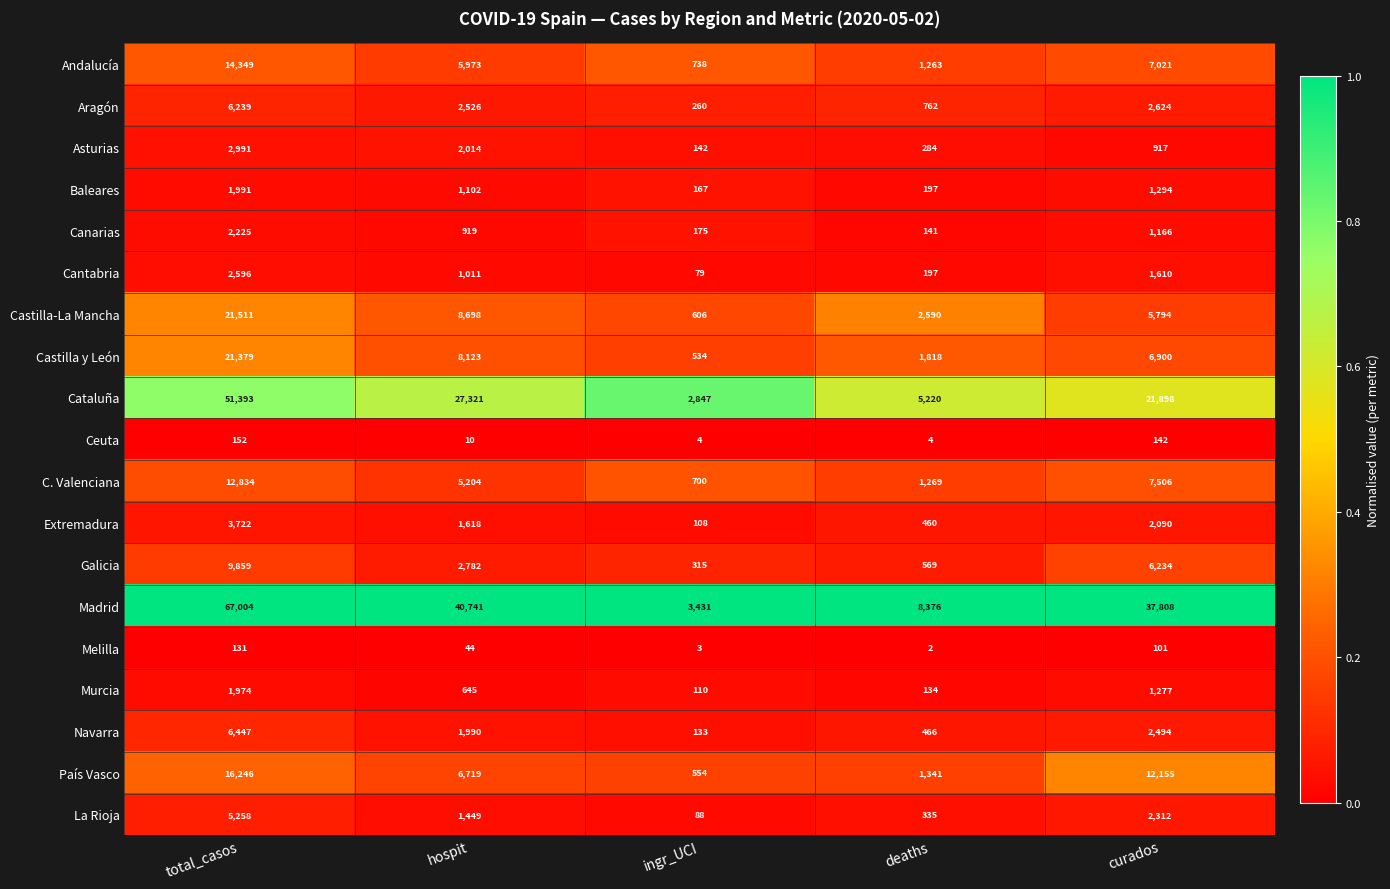

Which series has the largest total across all categories?

Madrid